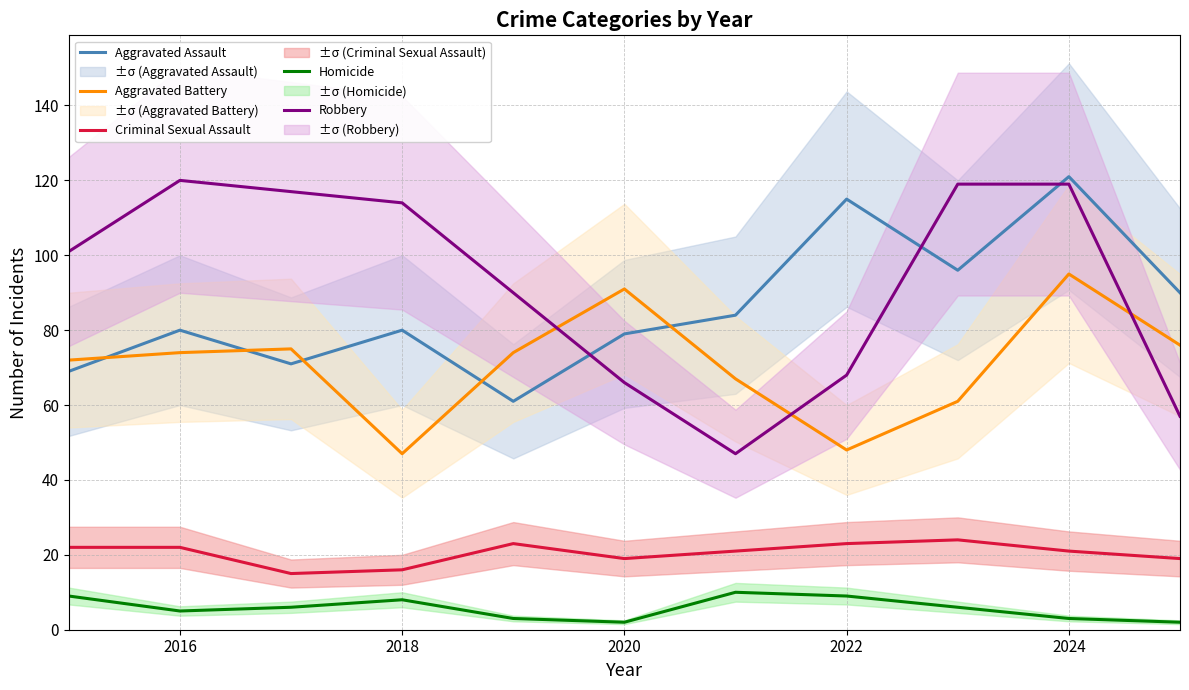

The value of Homicide at 2018 is 13. True or false?

False